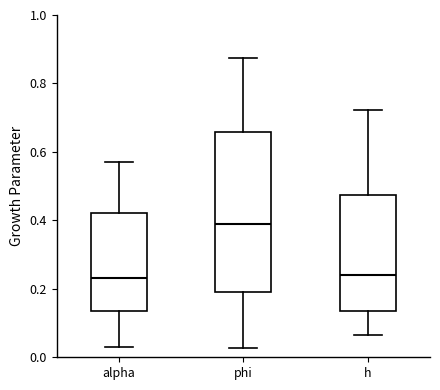

Which box's median line is the highest?

phi